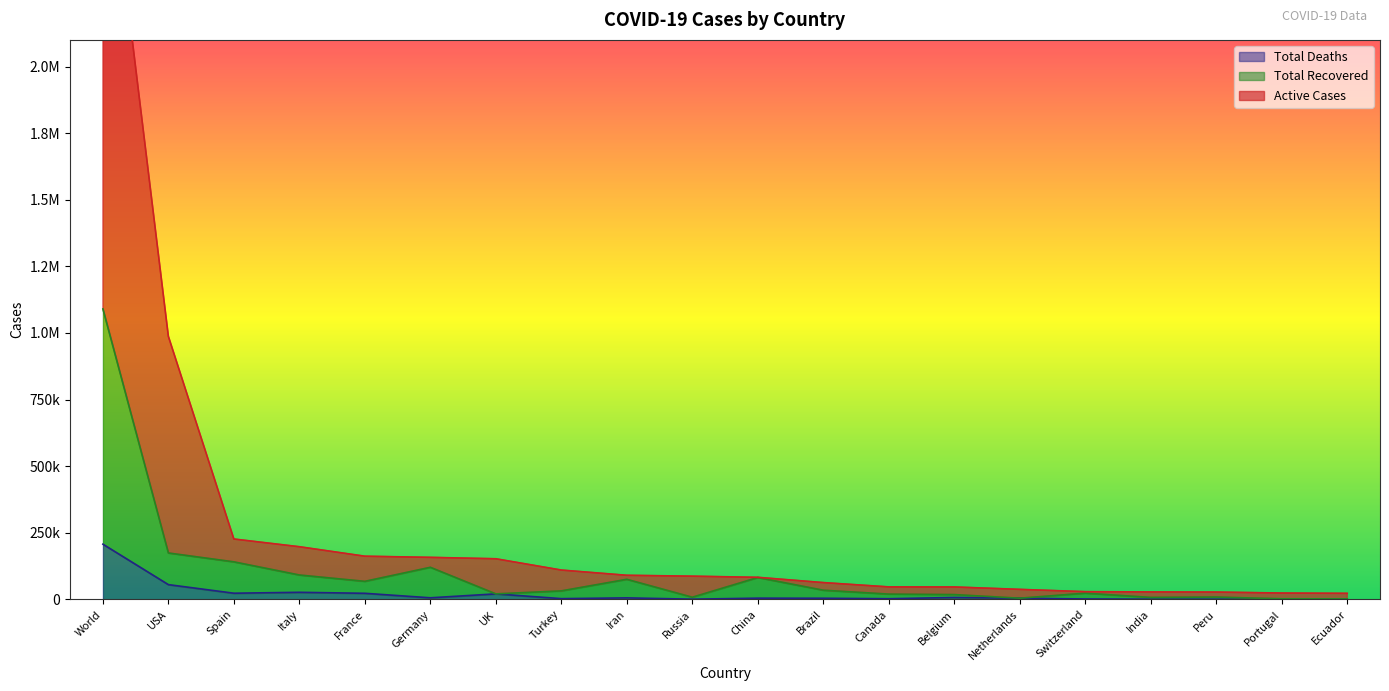

True or false: Total Deaths has a value of 576 at Ecuador.

True